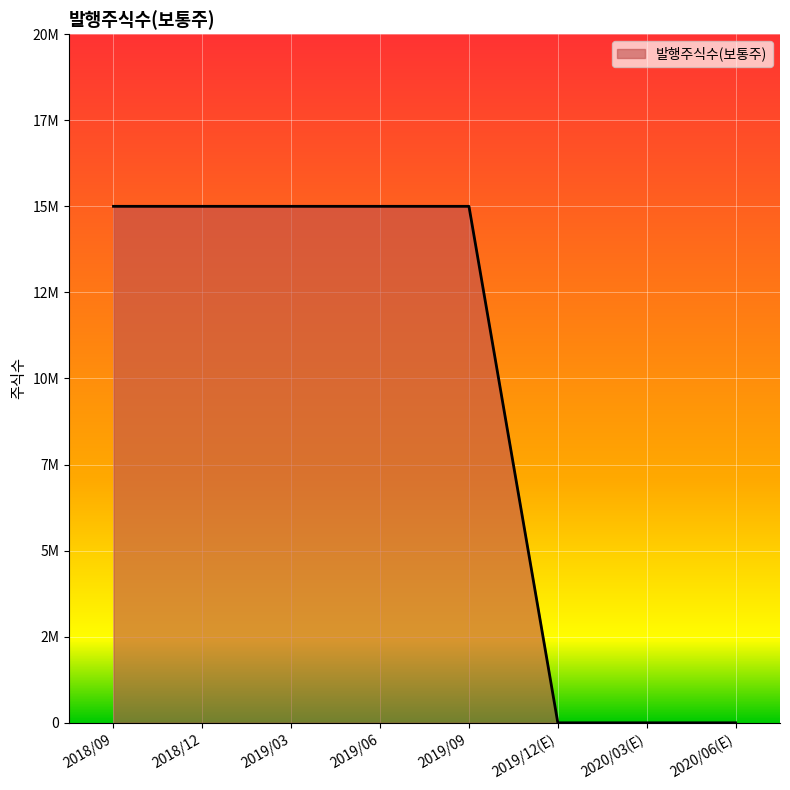

The value at 2019/06 is 15000000. True or false?

True